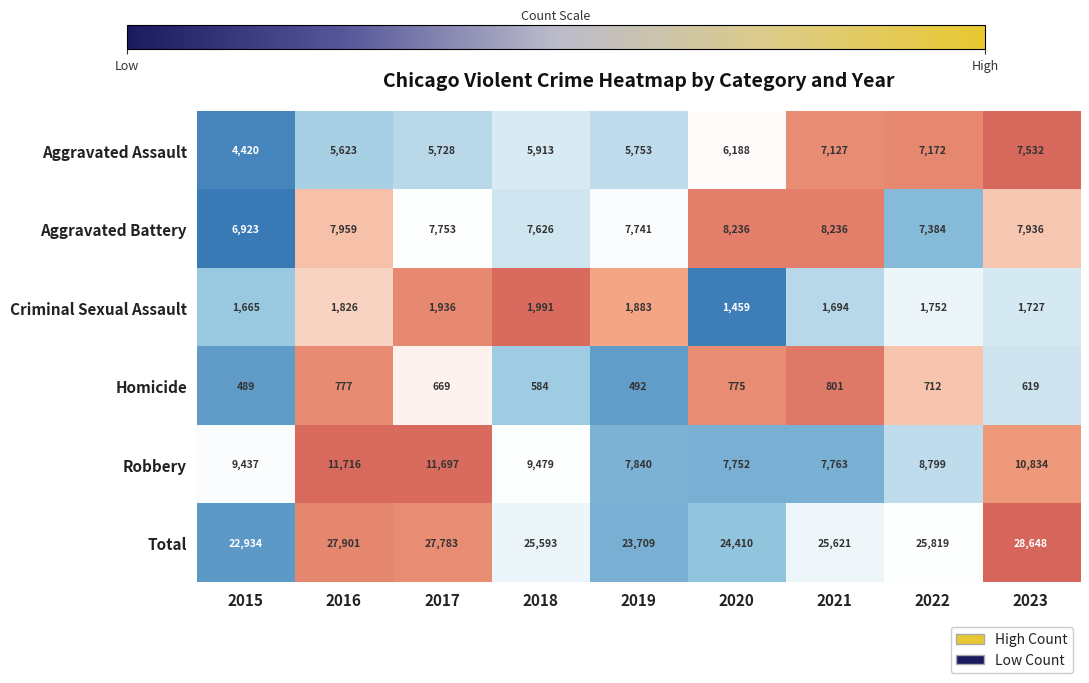

What is the total value across all series at 2015?

45868